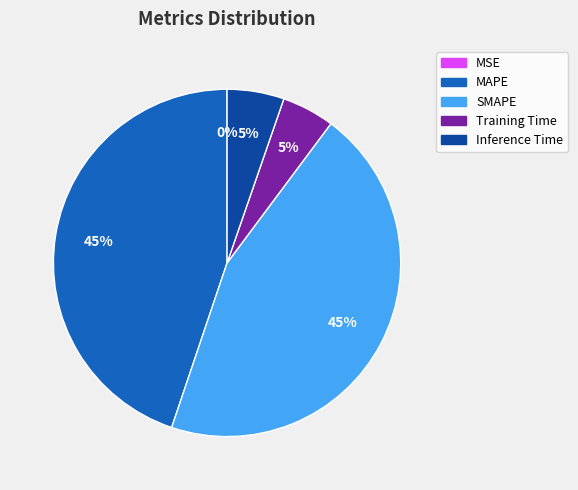

Is it true that Training Time is 5% of the pie?

True